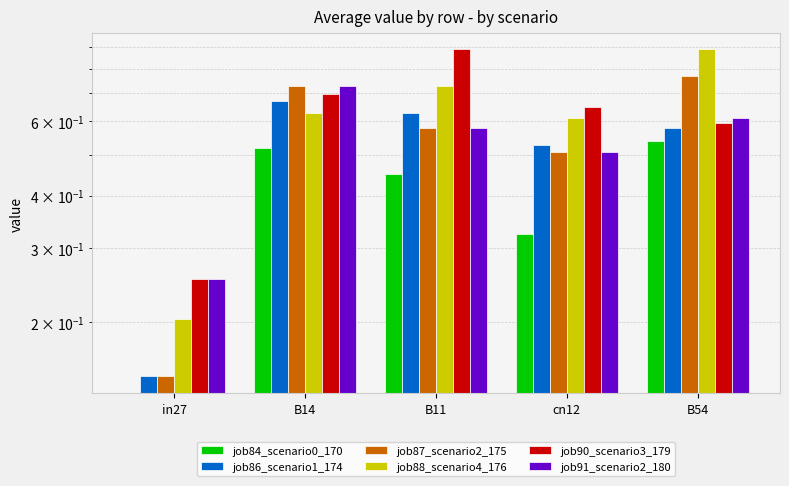

What are all the series names shown in the legend?

job84_scenario0_170, job86_scenario1_174, job87_scenario2_175, job88_scenario4_176, job90_scenario3_179, job91_scenario2_180